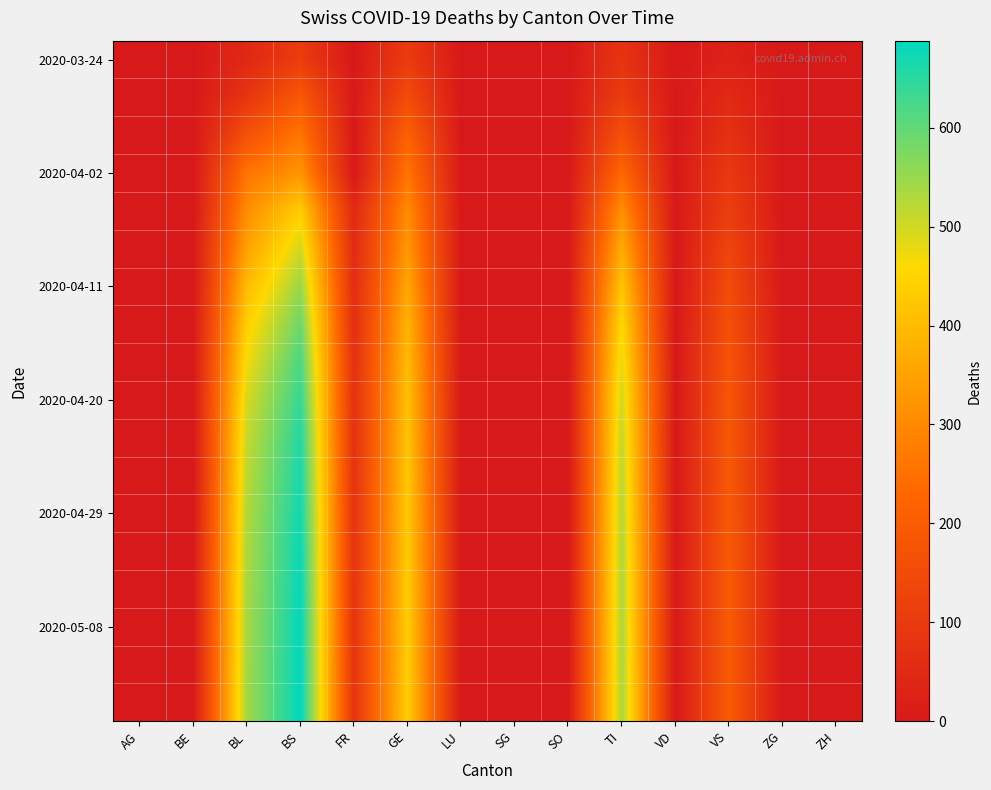

At which category does the chart reach its minimum across all series?

AG